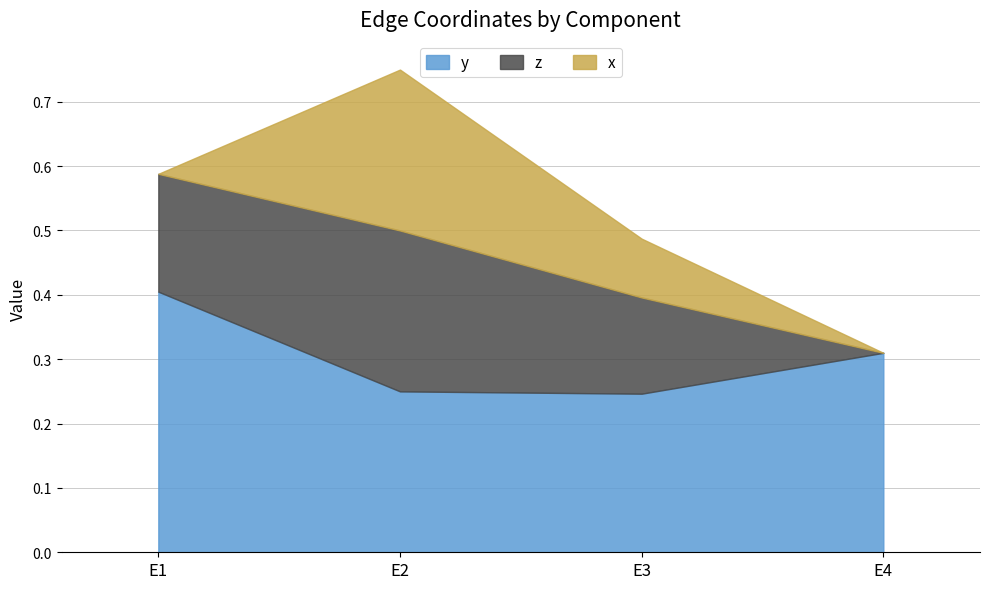

What are all the series names shown in the legend?

y, z, x